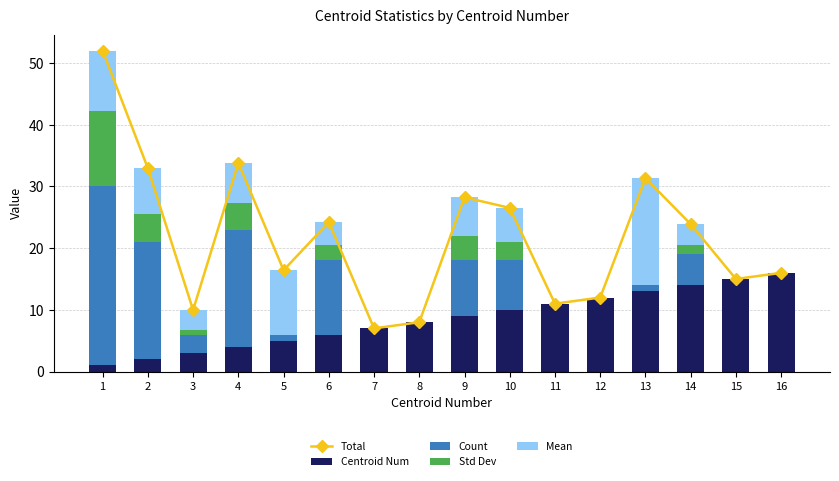

Reading left to right, list all the values displayed in this chart.

Total: 1=52.0	2=32.9	3=10.0	4=33.8	5=16.4	6=24.2	7=7.0	8=8.0	9=28.2	10=26.5	11=11.0	12=12.0	13=31.4	14=23.9	15=15.0	16=16.0
Centroid Num: 1=1.0	2=2.0	3=3.0	4=4.0	5=5.0	6=6.0	7=7.0	8=8.0	9=9.0	10=10.0	11=11.0	12=12.0	13=13.0	14=14.0	15=15.0	16=16.0
Count: 1=29.0	2=19.0	3=3.0	4=19.0	5=1.0	6=12.0	7=0.0	8=0.0	9=9.0	10=8.0	11=0.0	12=0.0	13=1.0	14=5.0	15=0.0	16=0.0
Std Dev: 1=12.3	2=4.6	3=0.7	4=4.3	5=0.0	6=2.6	7=0.0	8=0.0	9=3.9	10=3.0	11=0.0	12=0.0	13=0.0	14=1.6	15=0.0	16=0.0
Mean: 1=9.7	2=7.4	3=3.3	4=6.5	5=10.4	6=3.7	7=0.0	8=0.0	9=6.3	10=5.5	11=0.0	12=0.0	13=17.4	14=3.3	15=0.0	16=0.0